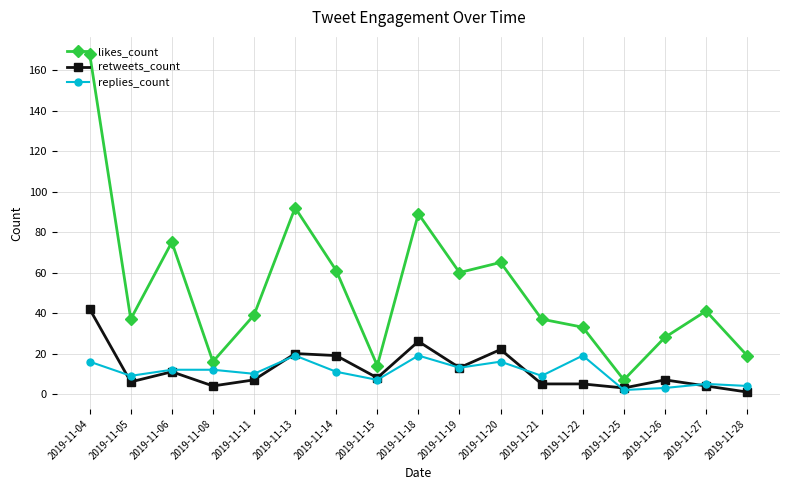

The likes_count series shows 60 at 2019-11-19. True or false?

True